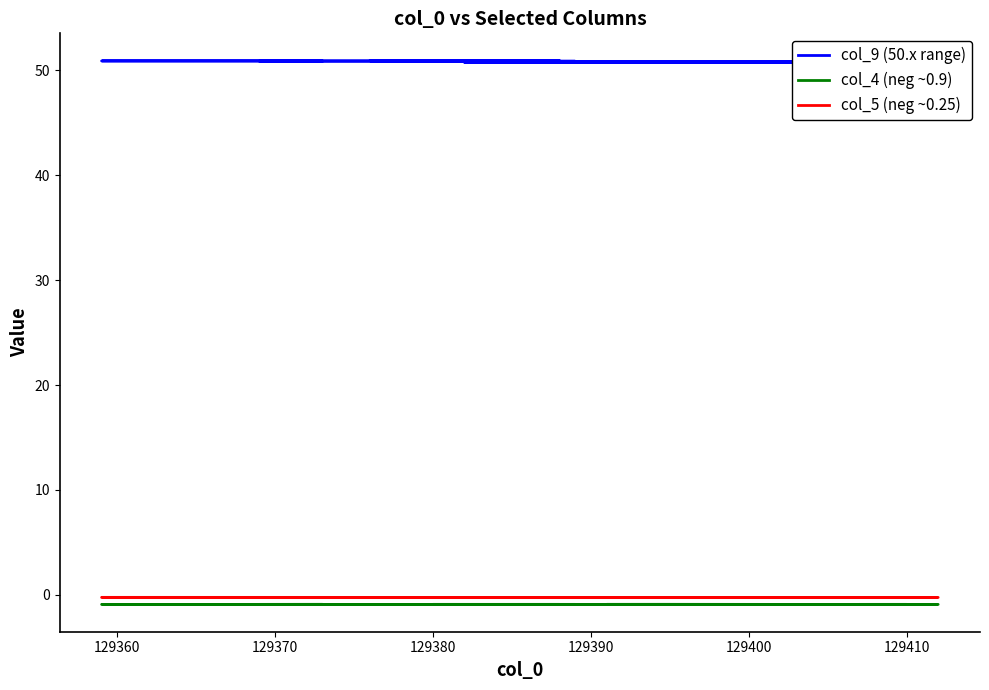

True or false: col_5 (neg ~0.25) and col_4 (neg ~0.9) cross at least once.

False